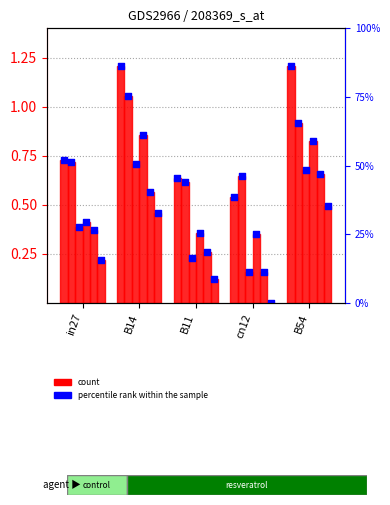

At how many categories does at least one series exceed 0?

5